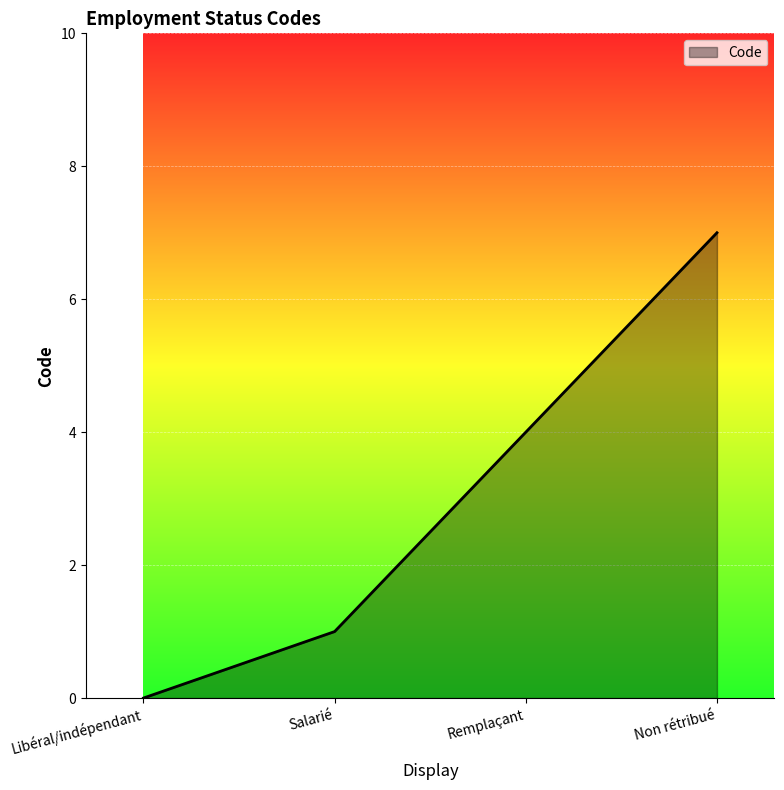

What is the change in value from Remplaçant to Non rétribué?

+3